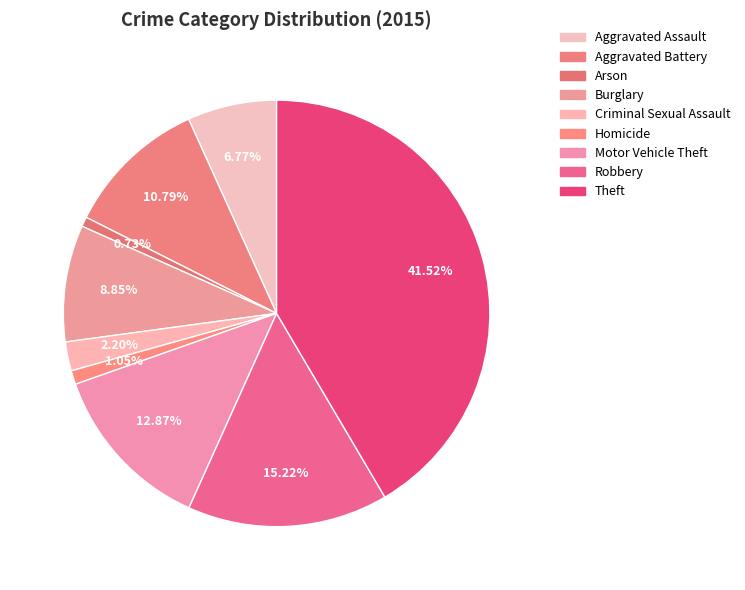

Rank the categories by value from lowest to highest.

Arson, Homicide, Criminal Sexual Assault, Aggravated Assault, Burglary, Aggravated Battery, Motor Vehicle Theft, Robbery, Theft